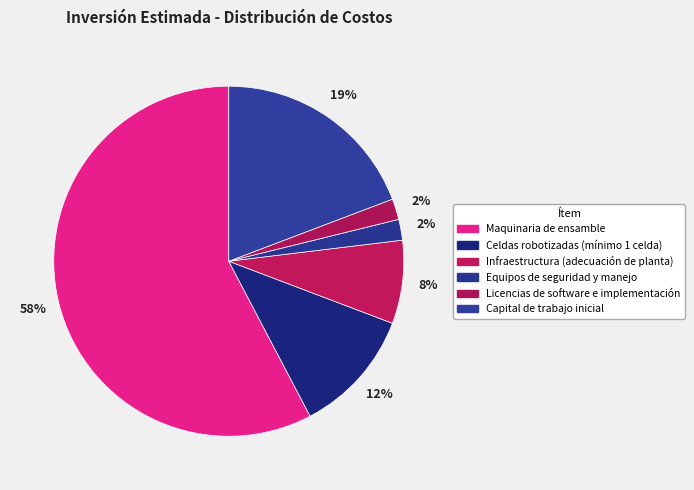

To the nearest percent, what percentage of the pie is Infraestructura (adecuación de planta)?

8%